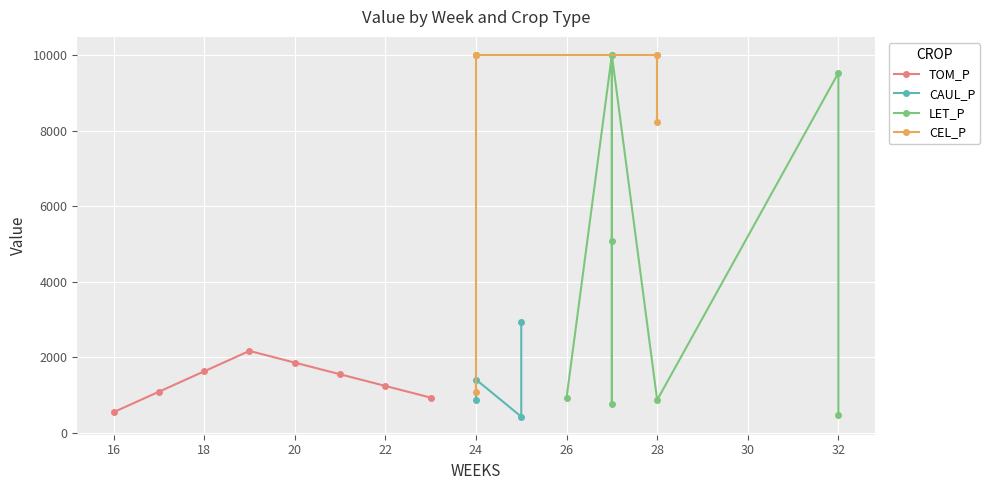

What is the value of the LET_P point at the 8th from the left?

475.4